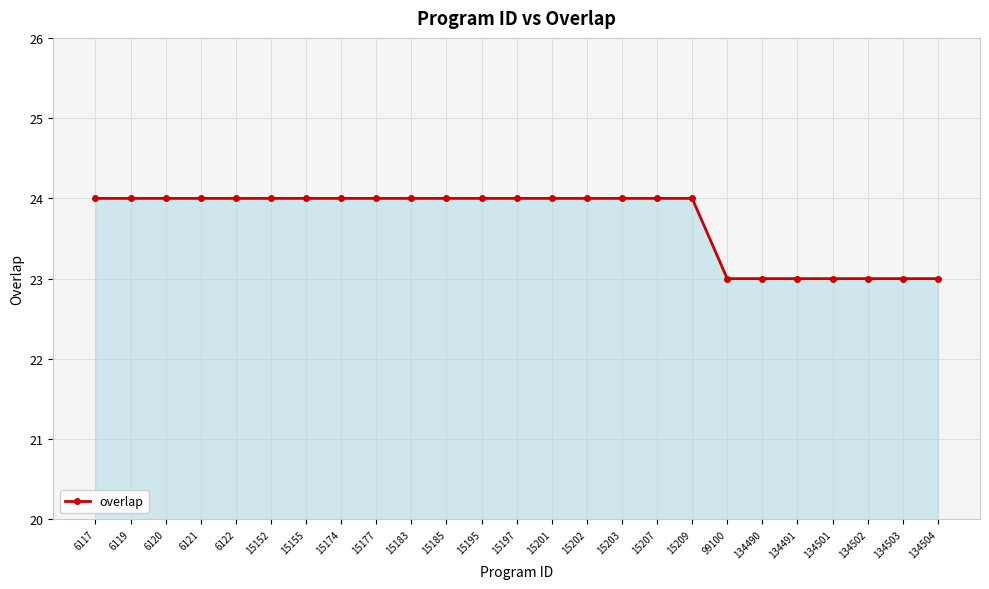

What is the smallest value displayed?

23